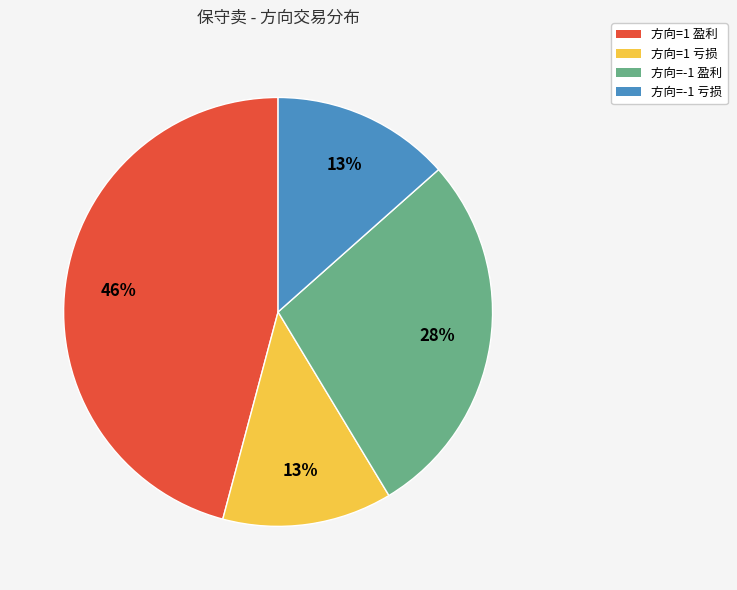

Is the sum of 方向=-1 盈利 and 方向=-1 亏损 greater than half?

No